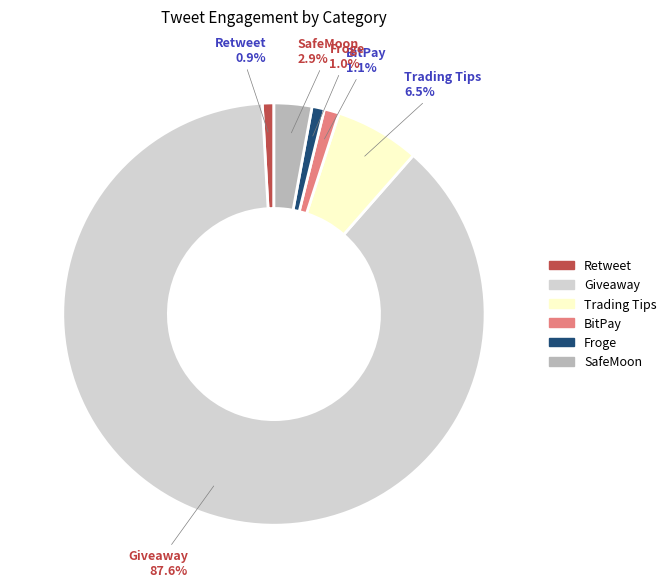

To the nearest percent, what portion does Giveaway represent?

88%